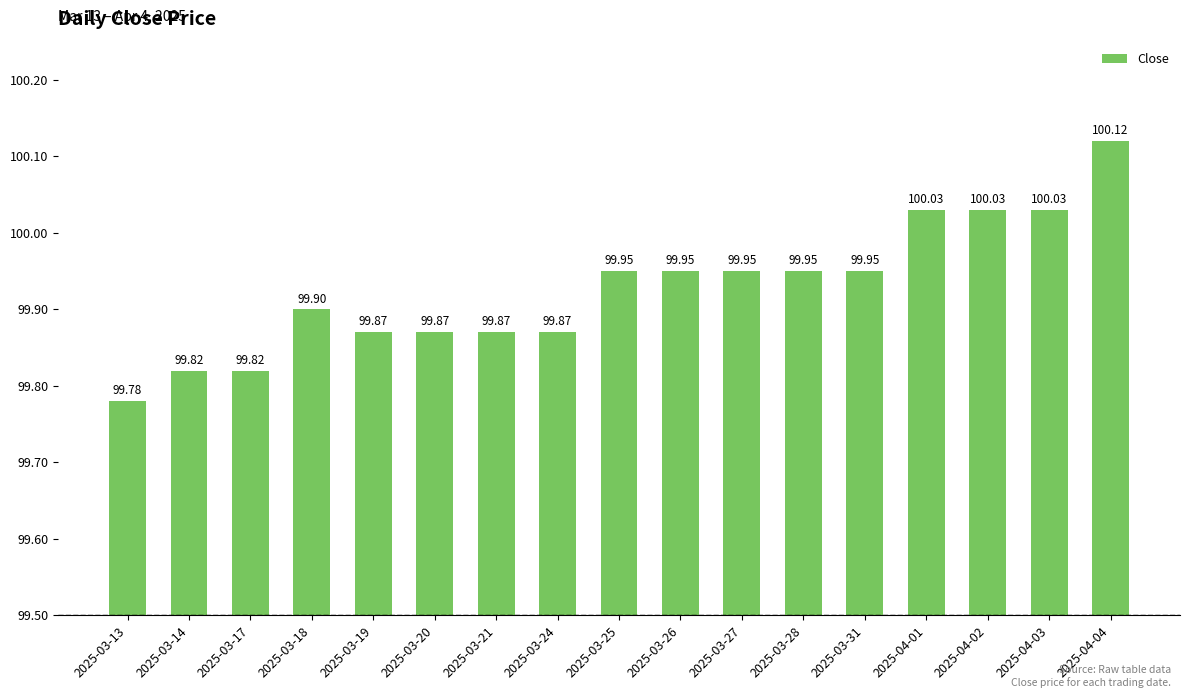

What is the change in value from 2025-03-14 to 2025-03-28?

+0.1